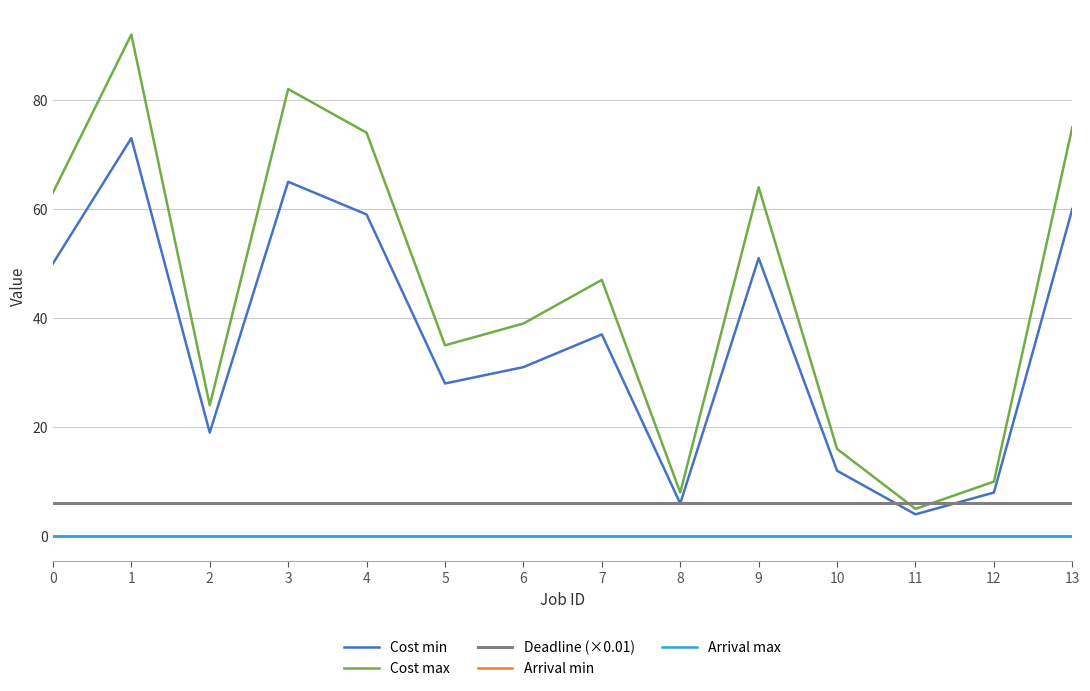

How many data points does each series have?

14